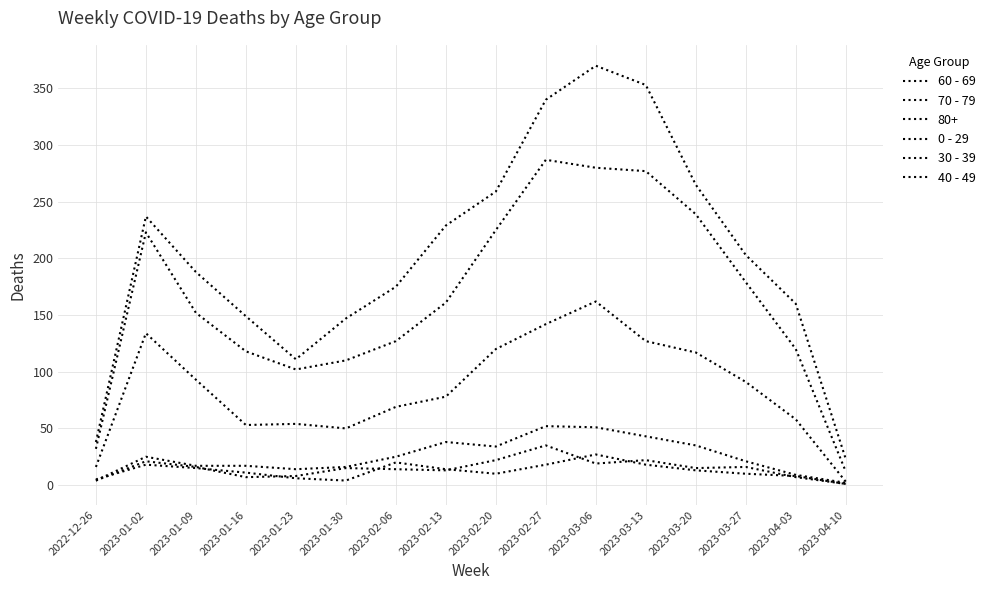

Which label corresponds to the smallest value in the chart?

2023-04-10